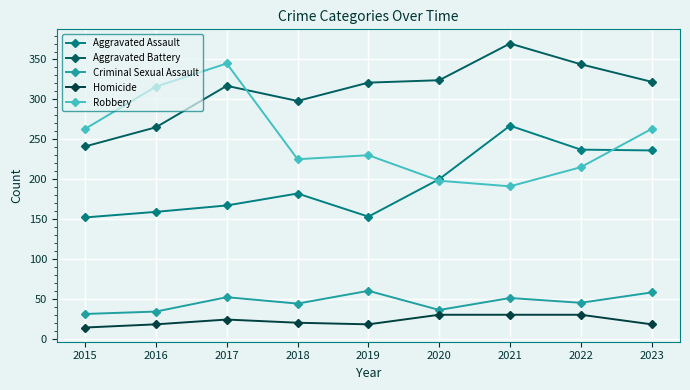

How many values in the Homicide series are below 20?

4